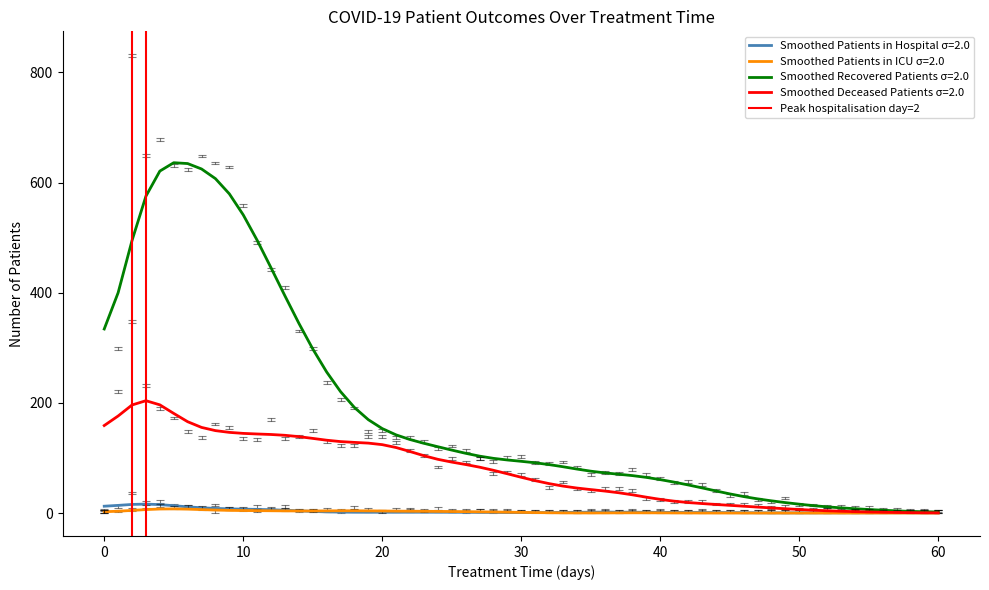

How many values are above zero?

1